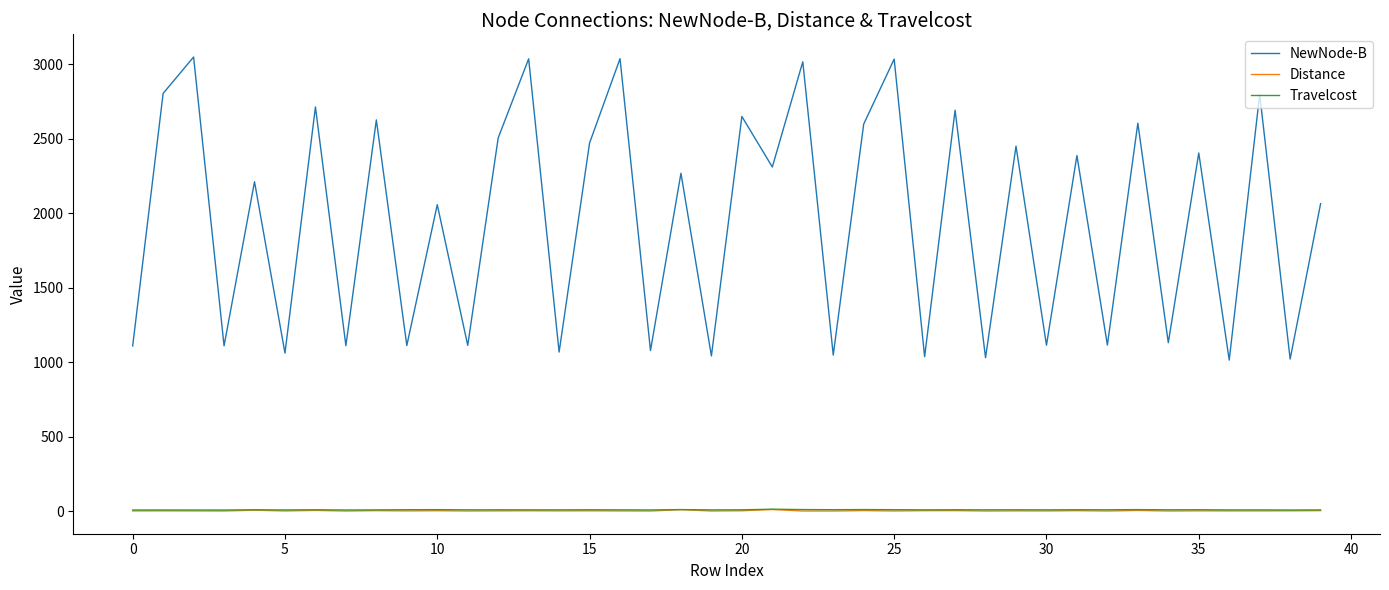

True or false: NewNode-B and Distance cross at least once.

False